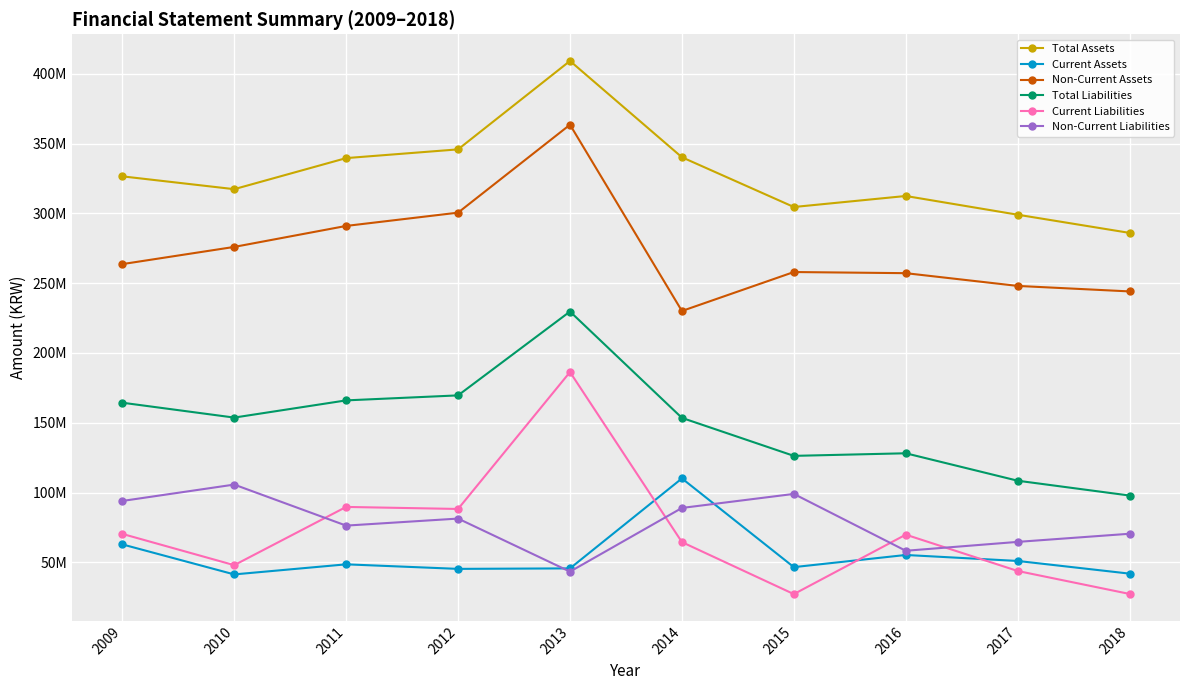

The value of Current Assets at 2017 is 74043386. True or false?

False